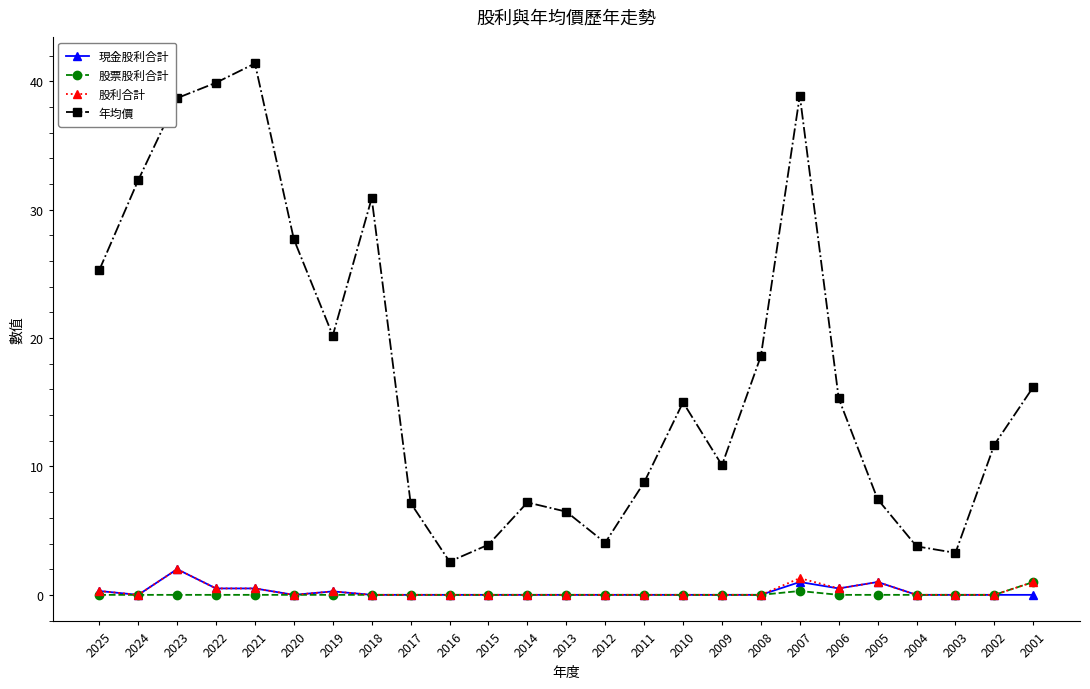

Which series has the largest range (max minus min)?

年均價